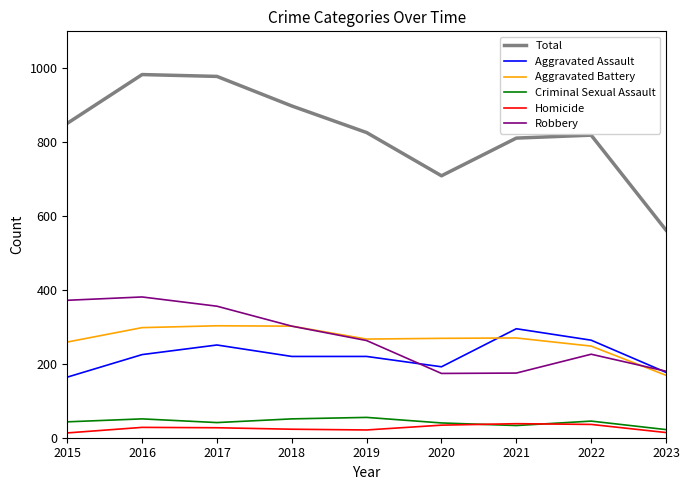

What is the minimum value for Robbery?

174